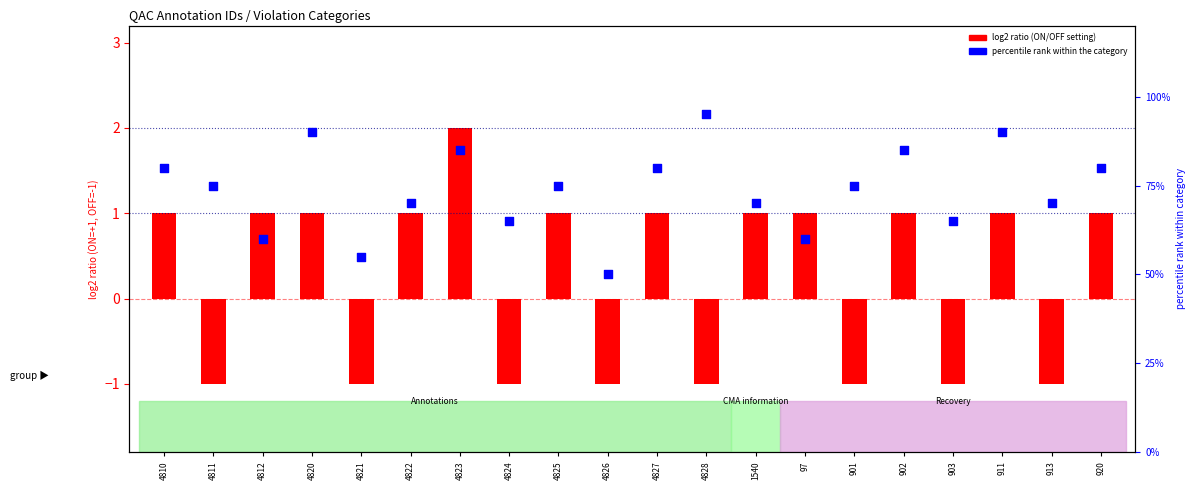

At which category is the sum across all series the highest?

4828